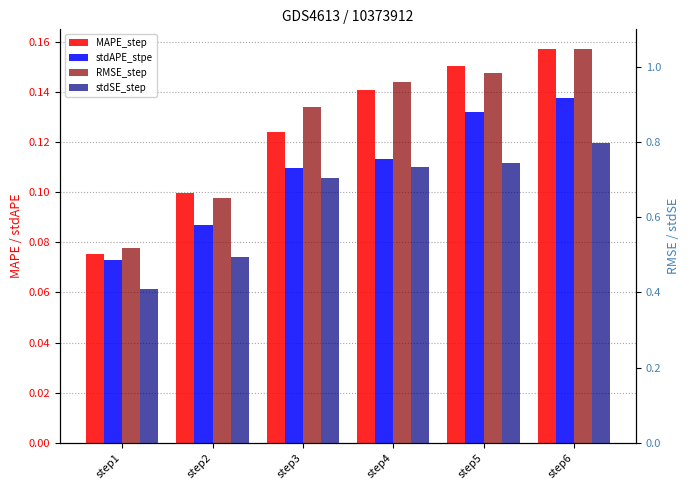

Is it true that RMSE_step equals 0.5 at step1?

True